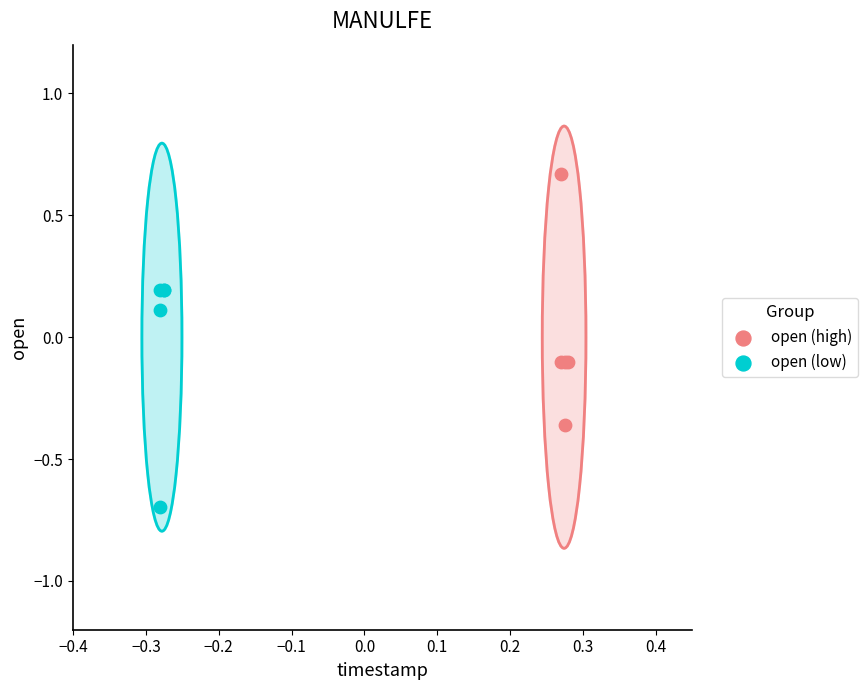

Which series reaches the maximum Y coordinate?

open (high)